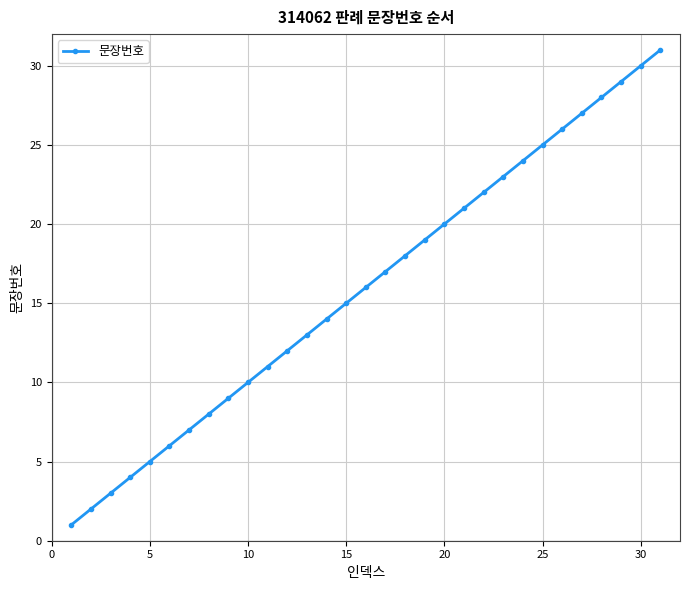

What is the difference between the second highest and minimum values?

29